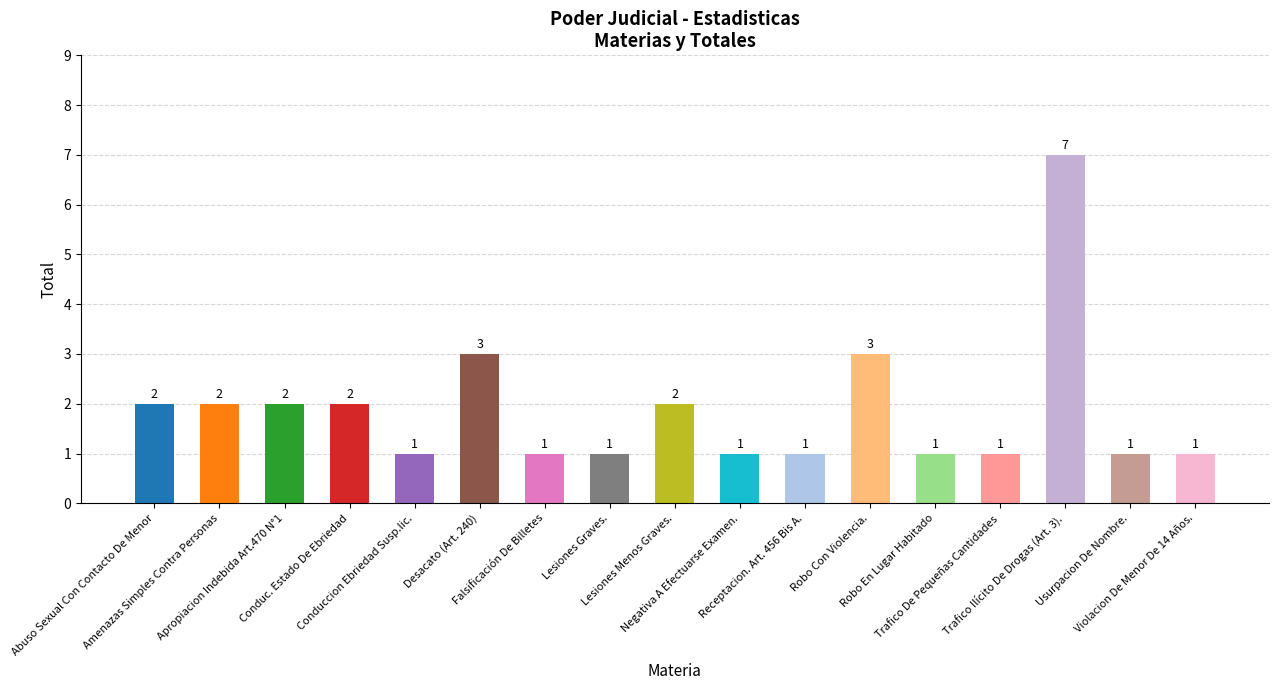

What is the minimum value shown in the chart?

1